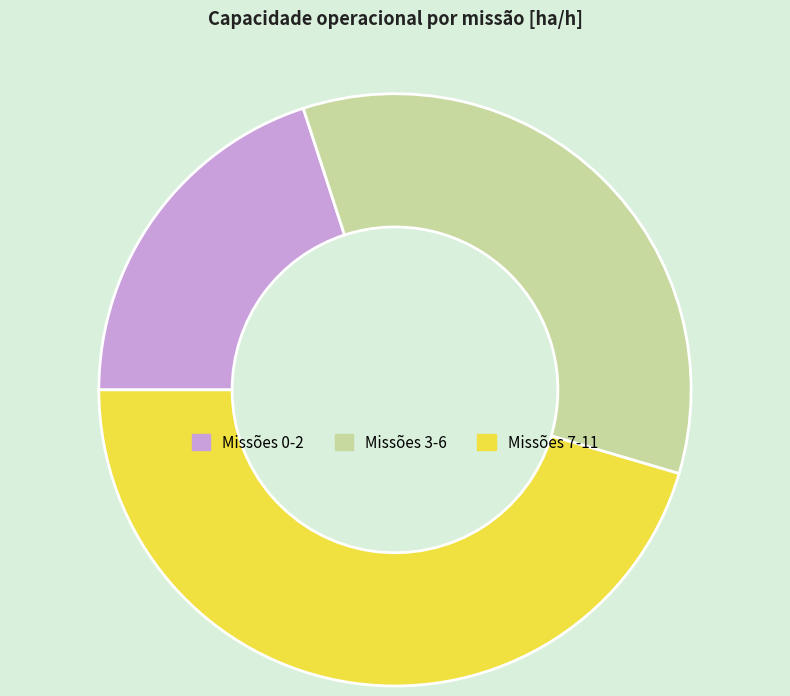

Does any single category account for the majority?

No